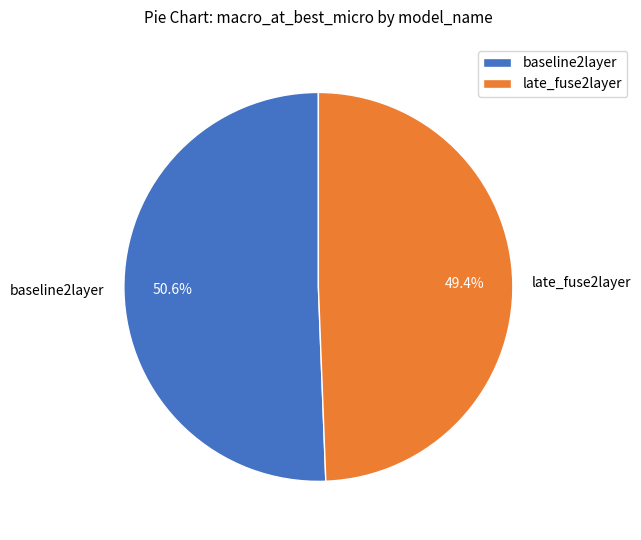

Rank the categories by value from lowest to highest.

late_fuse2layer, baseline2layer